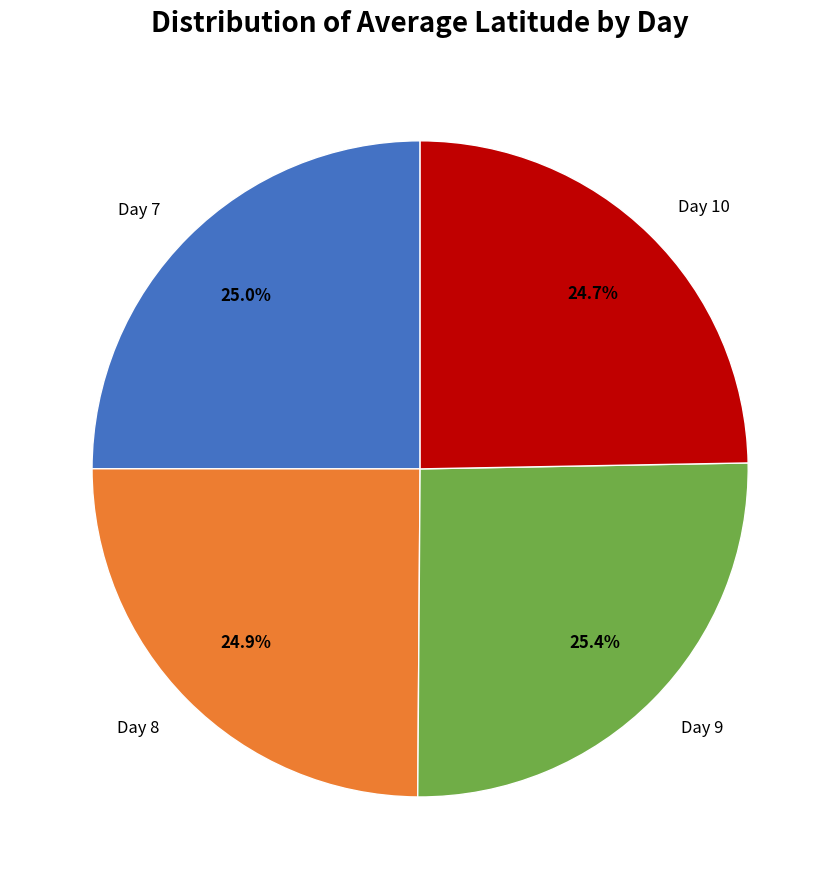

What is the ratio of the value at Day 7 to the value at Day 8?

1.0